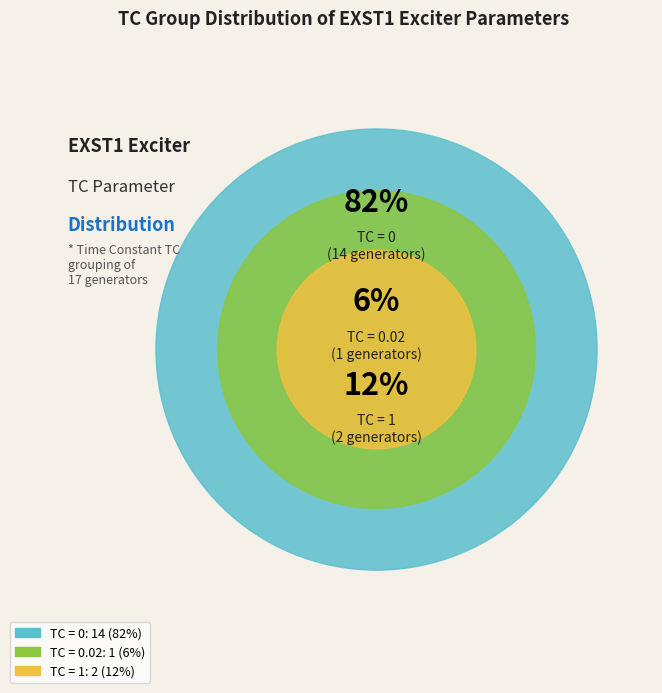

How many segments does this pie chart have?

3